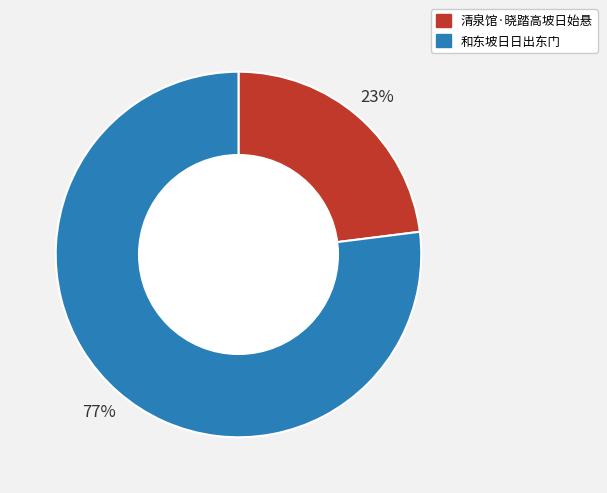

To the nearest percent, what is the average slice percentage?

50%